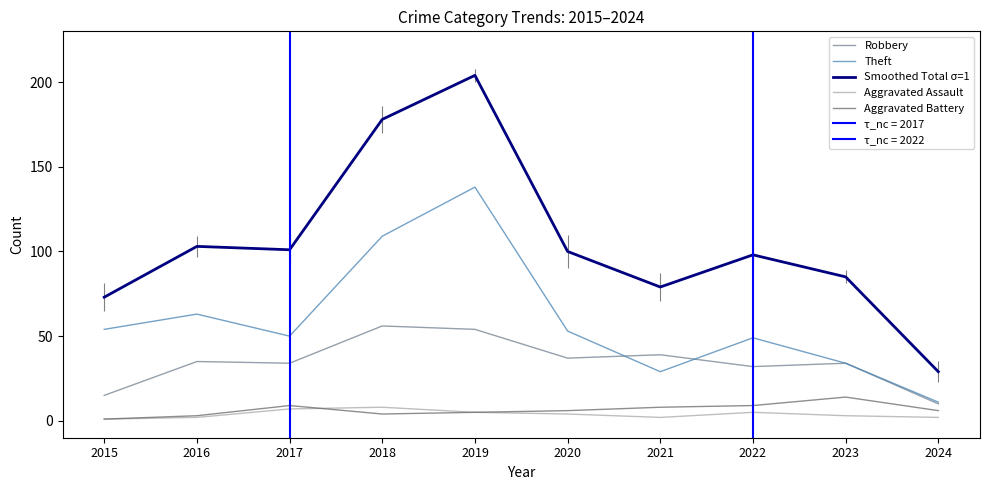

Does the chart have visible grid lines?

No